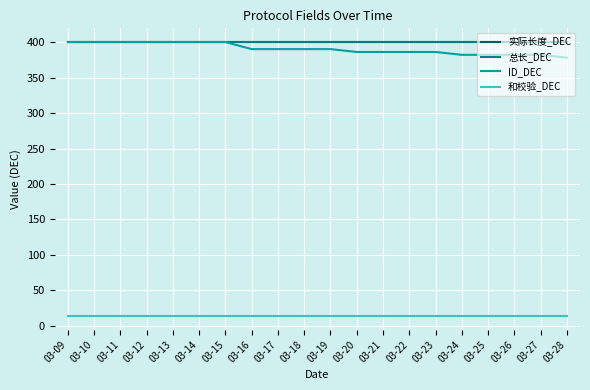

What is the sum of all 和校验_DEC values?

280